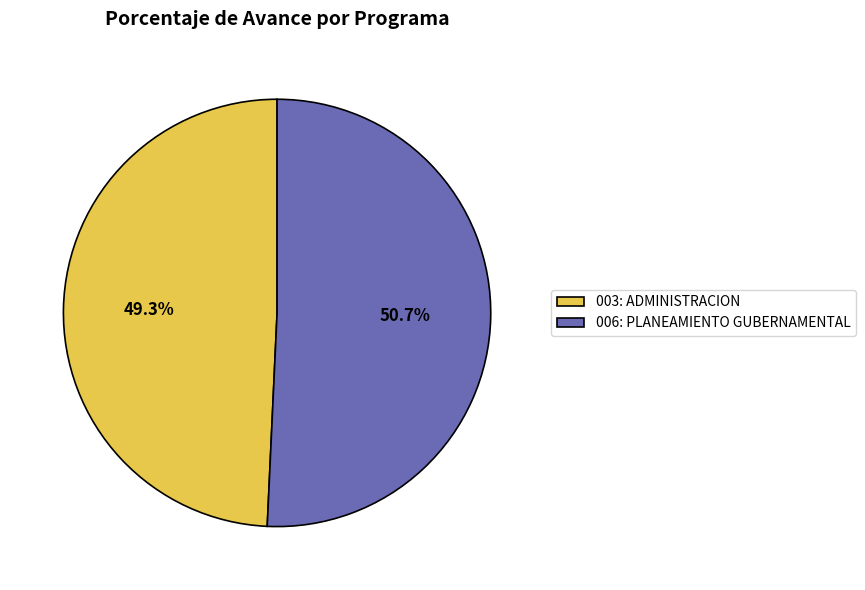

Do 006: PLANEAMIENTO GUBERNAMENTAL and 003: ADMINISTRACION together represent more than half of the pie?

Yes